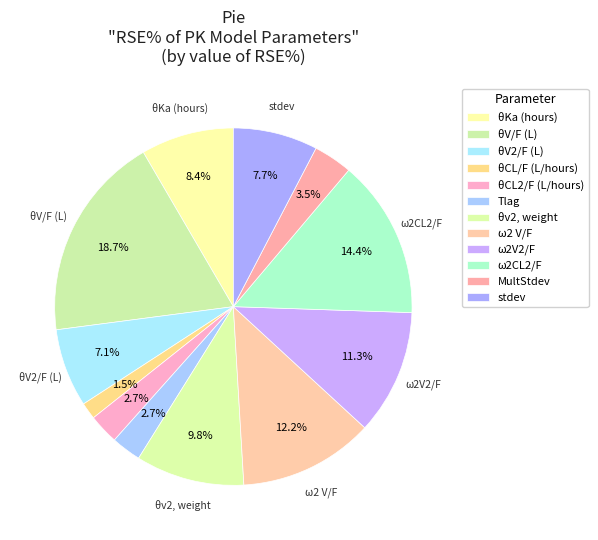

Which slice is the largest?

θV/F (L)